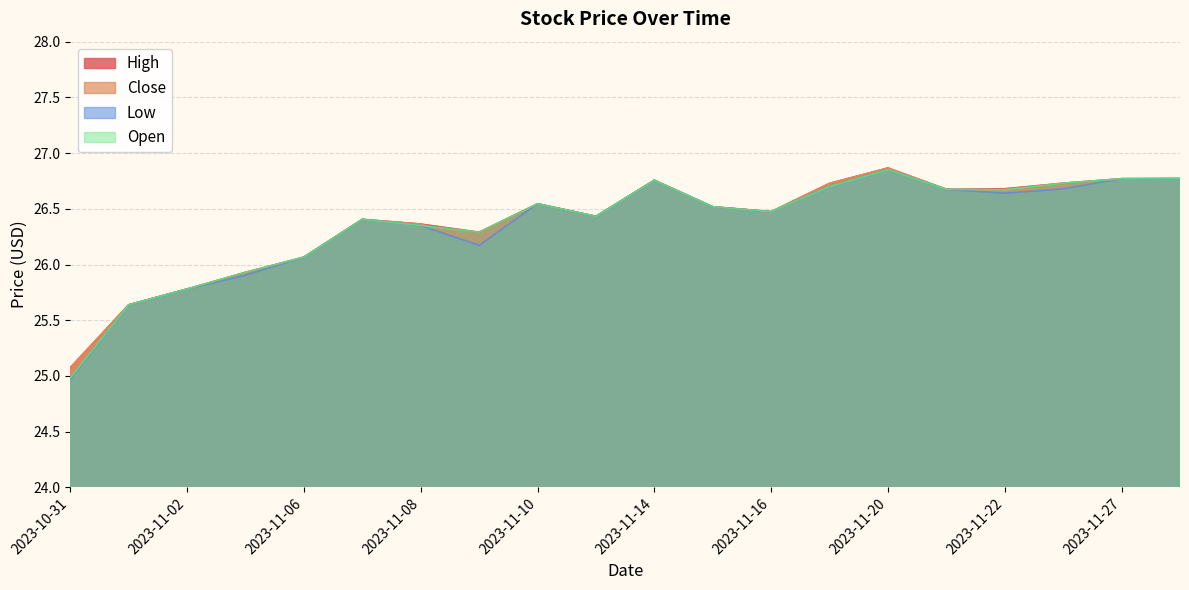

What are all the series names shown in the legend?

High, Close, Low, Open